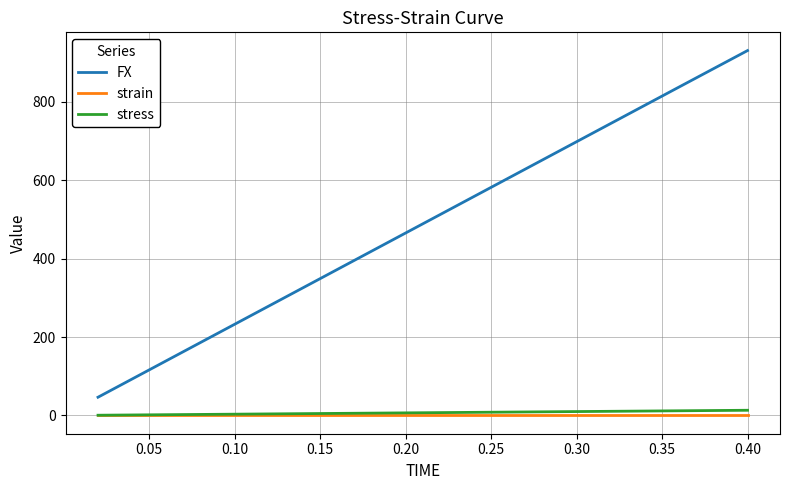

What is the lowest value of the FX series?

46.6